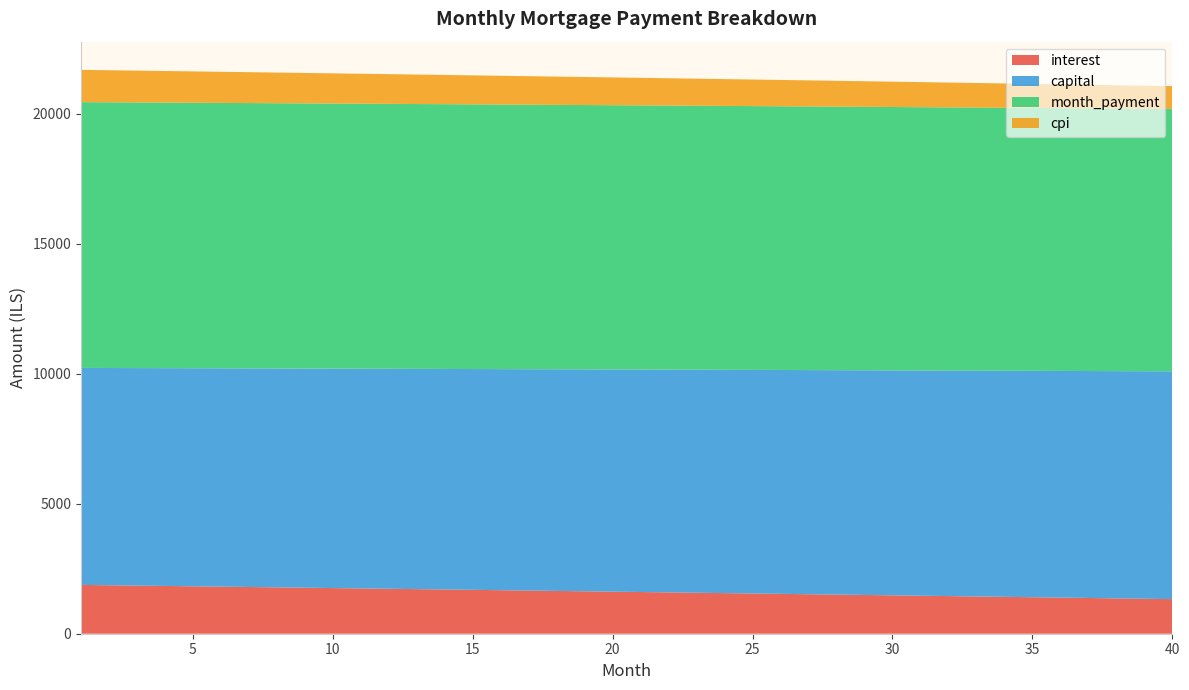

Reading right to left, list all the values displayed in this chart.

interest: 1330.5	1345.2	1359.9	1374.6	1389.2	1403.8	1418.4	1432.9	1447.3	1461.8	1476.2	1490.5	1504.9	1519.1	1533.4	1547.6	1561.8	1575.9	1590.0	1604.0	1618.1	1632.0	1646.0	1659.9	1673.7	1687.6	1701.4	1715.1	1728.8	1742.5	1756.2	1769.8	1783.4	1796.9	1810.4	1823.9	1837.3	1850.7	1864.0	1877.3
capital: 8760.3	8749.4	8738.5	8727.5	8716.7	8705.8	8694.9	8684.0	8673.2	8662.4	8651.6	8640.8	8630.0	8619.2	8608.4	8597.7	8587.0	8576.2	8565.5	8554.8	8544.2	8533.5	8522.8	8512.2	8501.6	8491.0	8480.4	8469.8	8459.2	8448.6	8438.1	8427.6	8417.0	8406.5	8396.0	8385.5	8375.1	8364.6	8354.2	8343.8
month_payment: 10090.8	10094.6	10098.4	10102.1	10105.9	10109.6	10113.3	10116.9	10120.5	10124.2	10127.7	10131.3	10134.8	10138.3	10141.8	10145.3	10148.7	10152.1	10155.5	10158.9	10162.2	10165.5	10168.8	10172.1	10175.3	10178.5	10181.7	10184.9	10188.0	10191.2	10194.3	10197.3	10200.4	10203.4	10206.4	10209.4	10212.4	10215.3	10218.2	10221.1
cpi: 876.0	885.9	895.7	905.5	915.2	925.0	934.7	944.4	954.1	963.7	973.3	982.9	992.4	1002.0	1011.5	1021.0	1030.4	1039.9	1049.3	1058.7	1068.0	1077.4	1086.7	1095.9	1105.2	1114.4	1123.6	1132.8	1142.0	1151.1	1160.2	1169.3	1178.4	1187.4	1196.4	1205.4	1214.4	1223.3	1232.2	1241.1